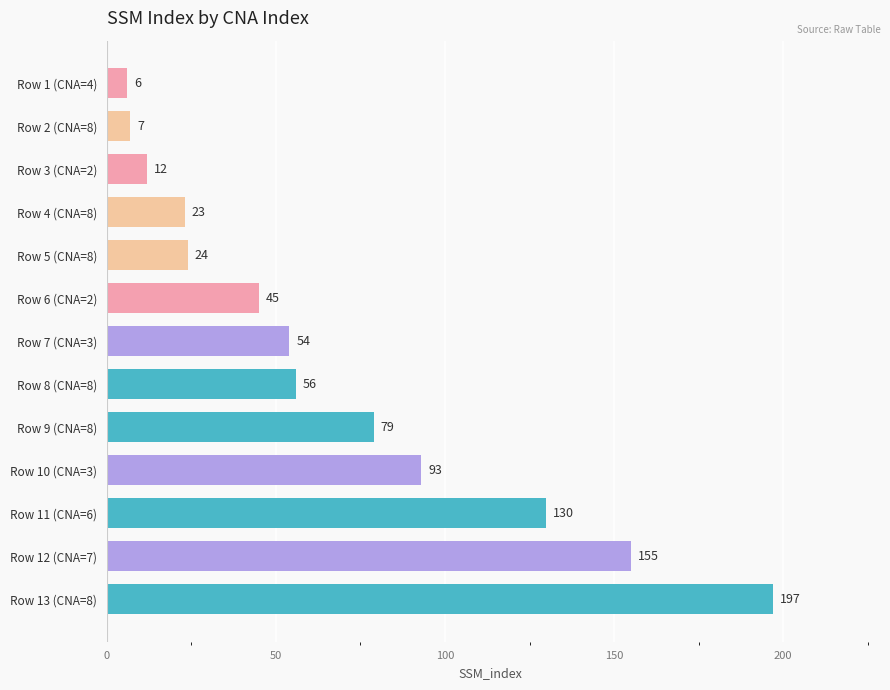

What is the difference between the maximum and minimum values?

191